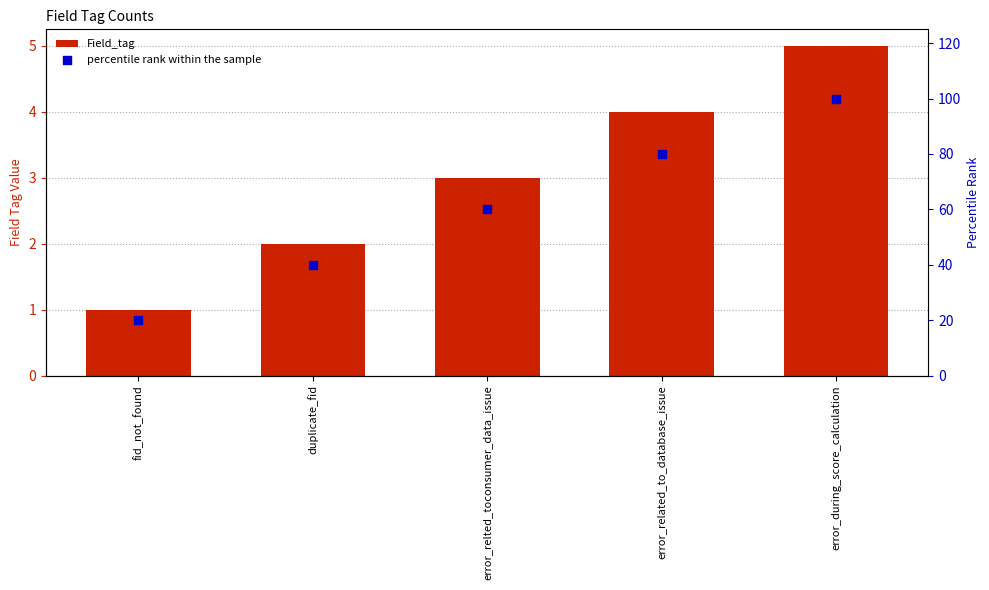

What is the total value across all series at error_related_to_database_issue?

84